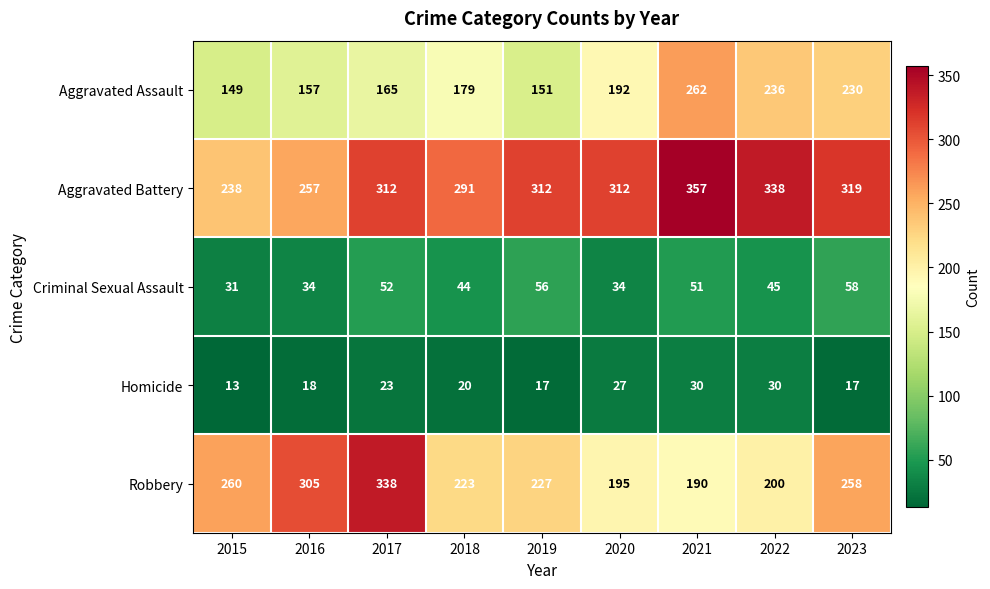

What is the difference between the maximum and minimum values in the Aggravated Battery series?

119